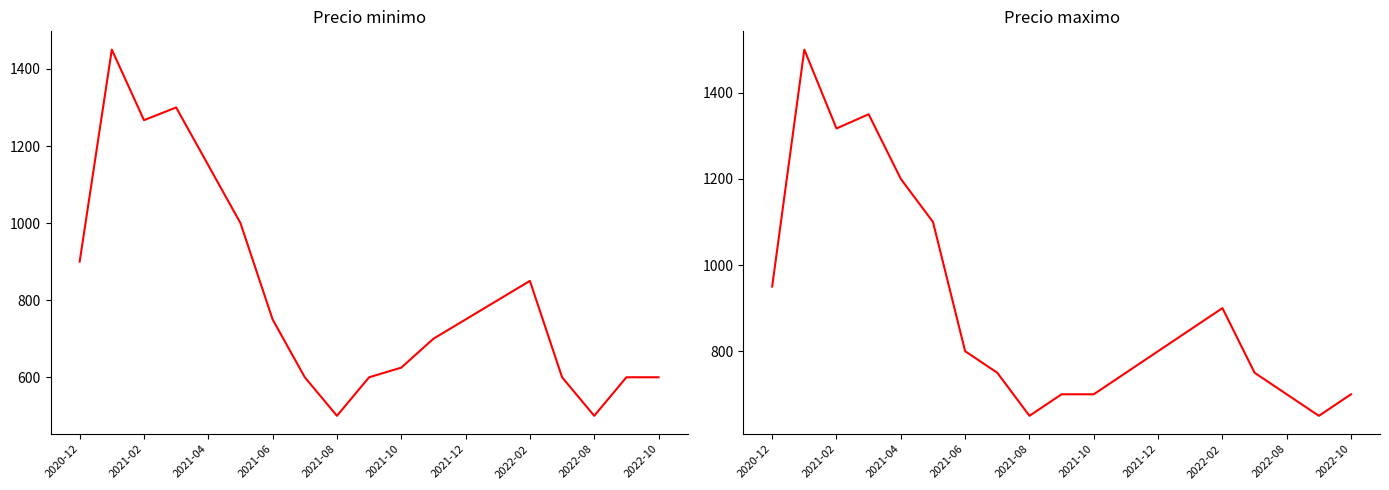

List the series in order of their overall mean, lowest first.

Precio minimo, Precio maximo